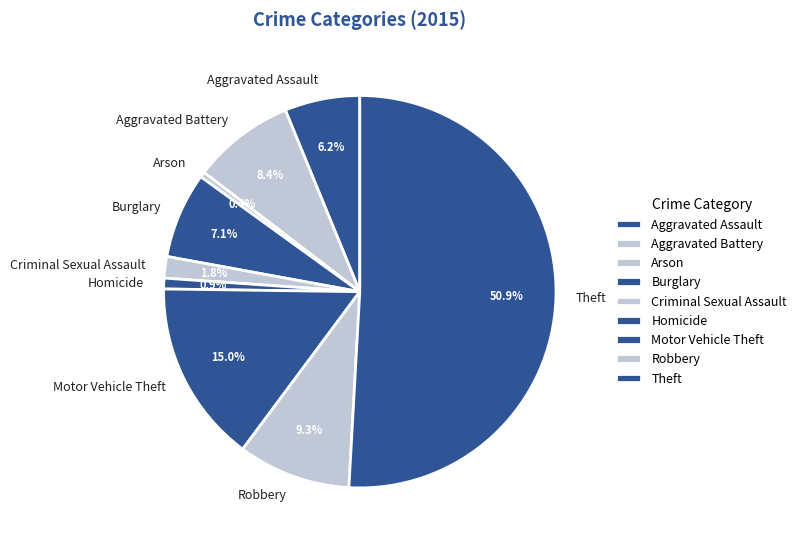

Count the number of slices in the pie.

9